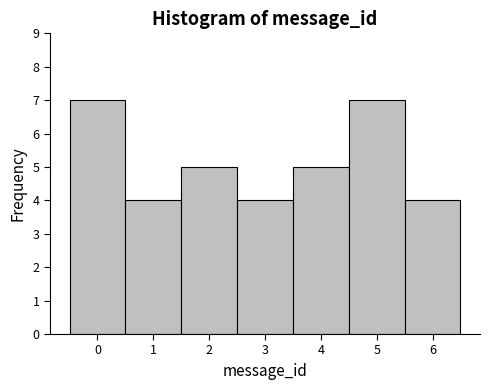

Reading left to right, transcribe this chart: for each bar, give the range it covers on the x-axis and its height. The values are not printed on the chart, so give them approximately, as read against the axis.

-0.5 to 0.5: 7
0.5 to 1.5: 4
1.5 to 2.5: 5
2.5 to 3.5: 4
3.5 to 4.5: 5
4.5 to 5.5: 7
5.5 to 6.5: 4